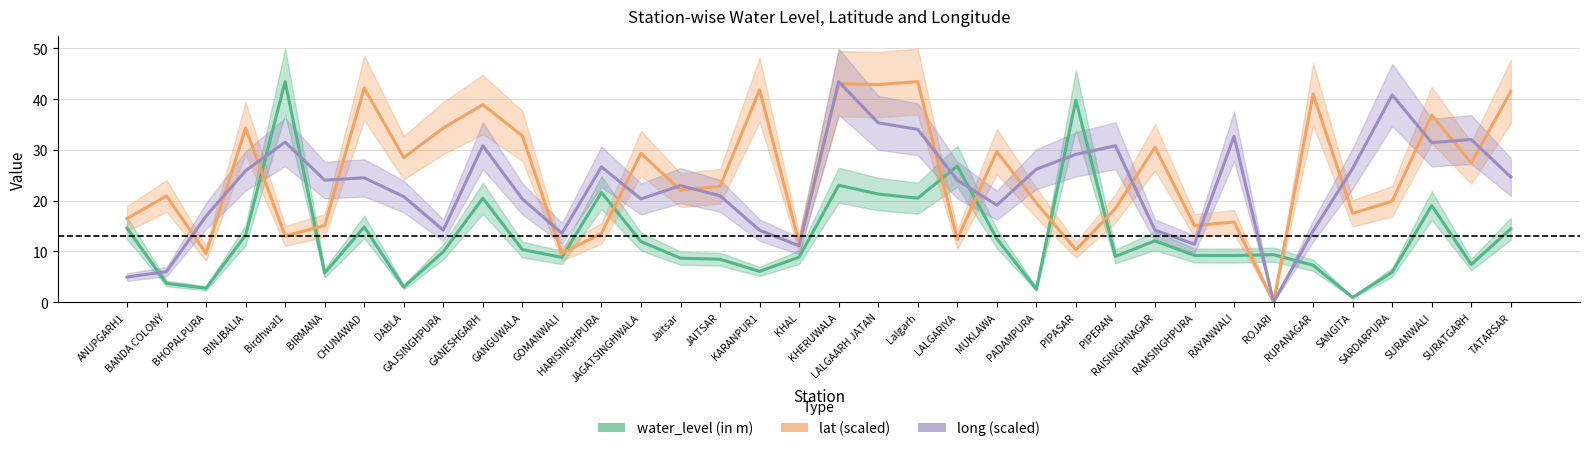

Is it true that long (scaled) equals 41.9 at PIPASAR?

False